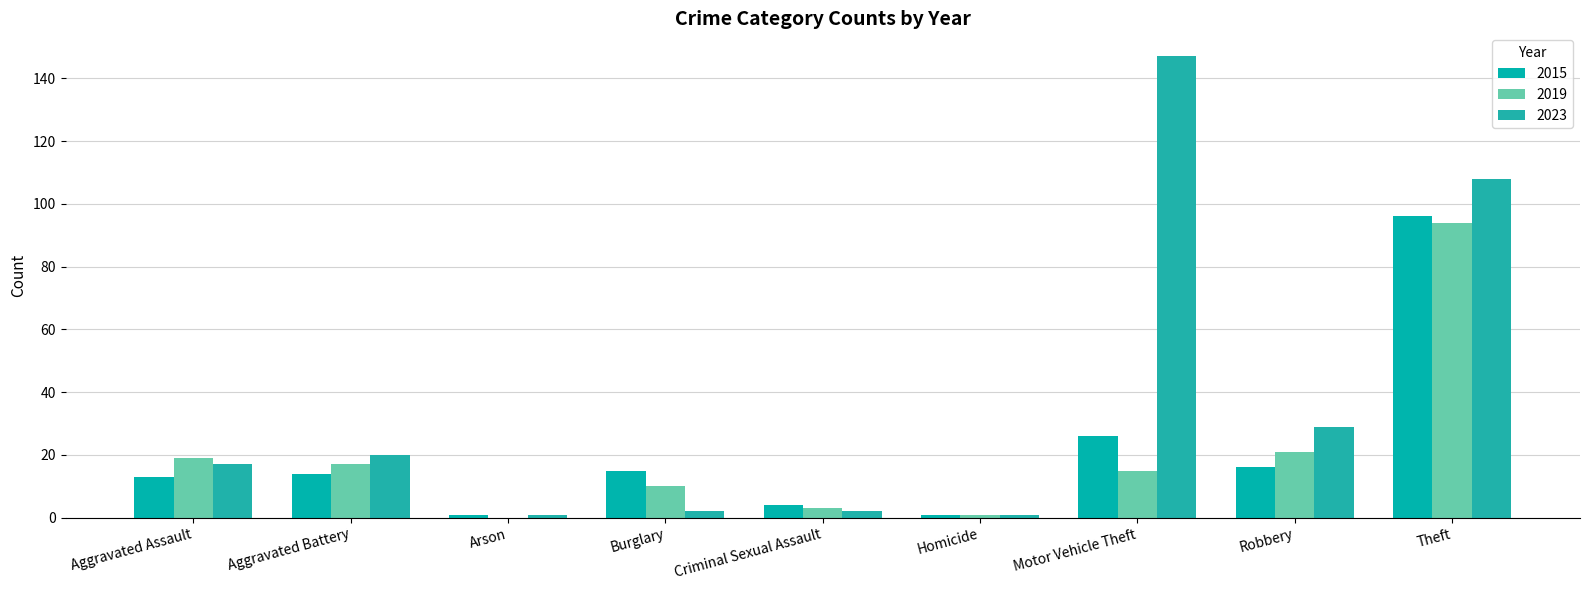

Count the number of categories in the chart.

9